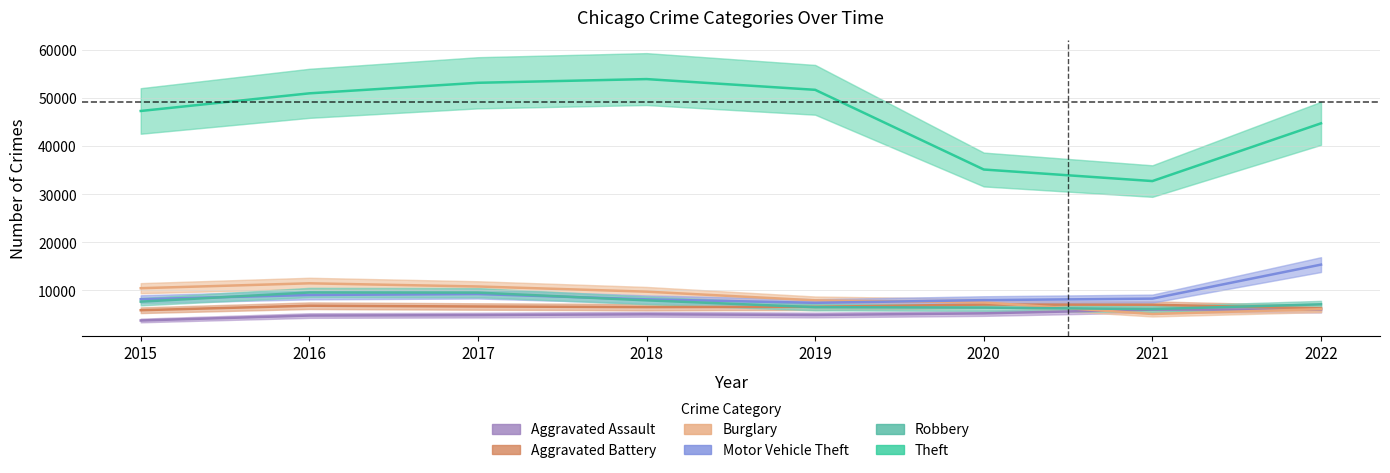

After their last crossing, which series has the higher values: Motor Vehicle Theft or Burglary?

Motor Vehicle Theft